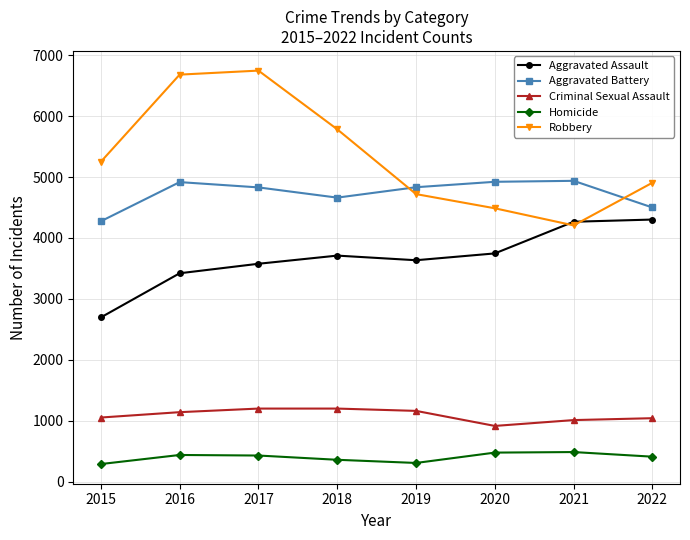

True or false: Homicide and Robbery cross at least once.

False